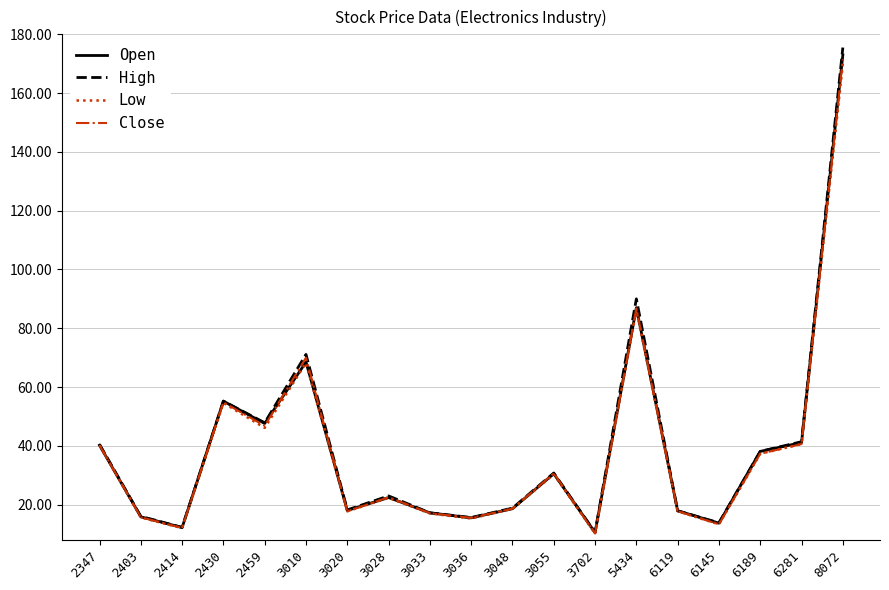

At how many categories does at least one series exceed 147?

1